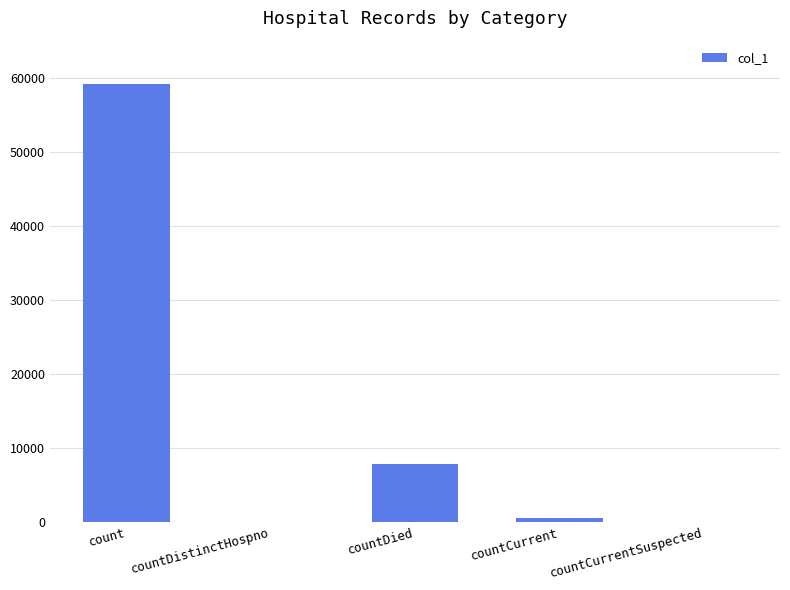

Which label corresponds to the largest value in the chart?

count